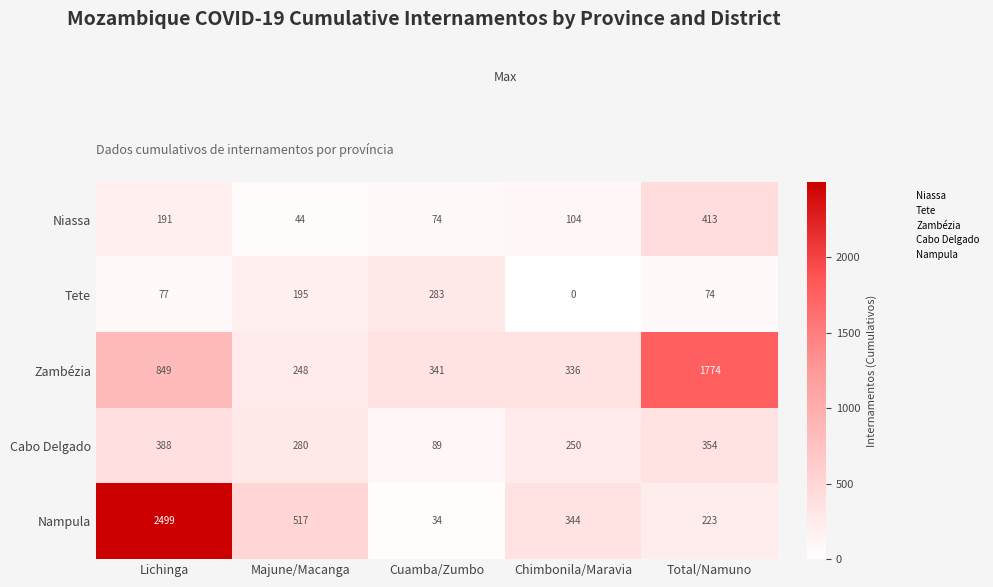

Which series has the largest range (max minus min)?

Nampula